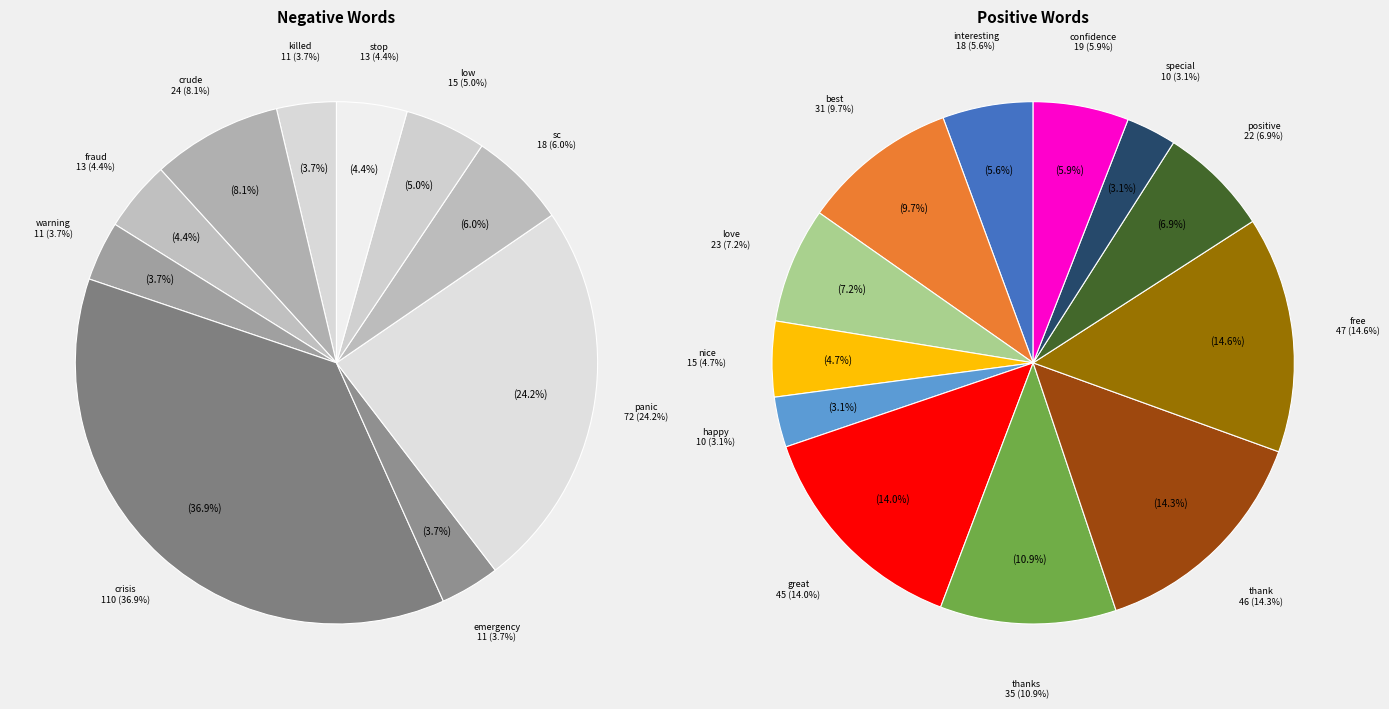

Which category has the biggest portion of the pie?

crisis